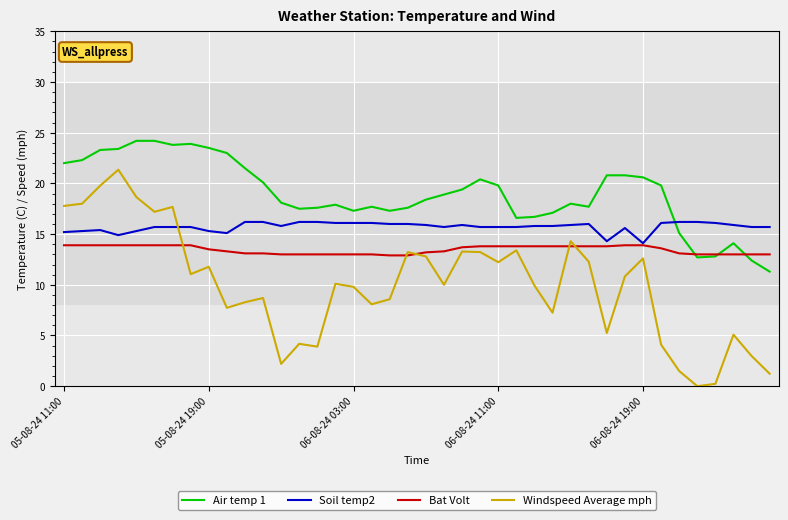

Which series has the largest range (max minus min)?

Windspeed Average mph